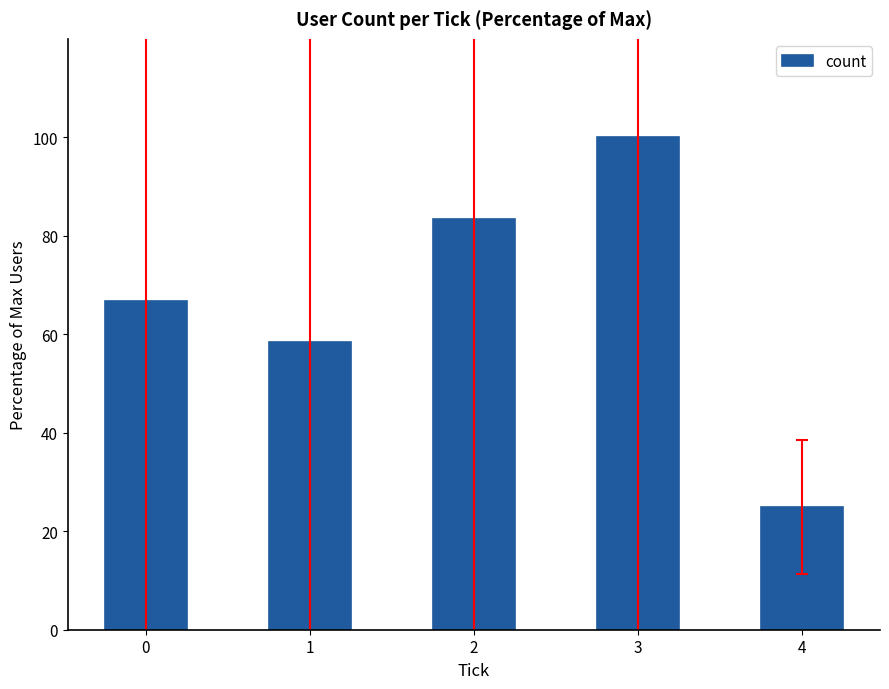

What is the minimum value shown in the chart?

25.0